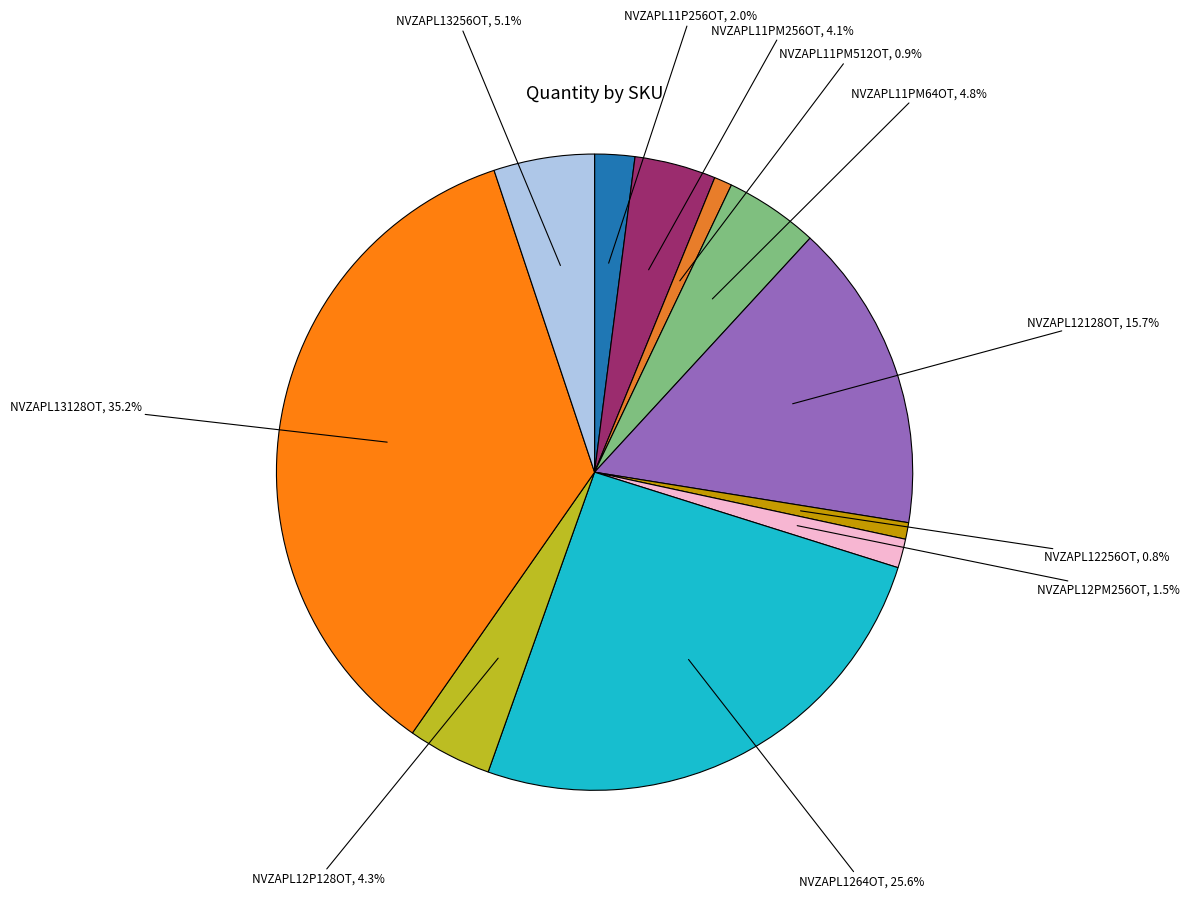

How many segments does this pie chart have?

11